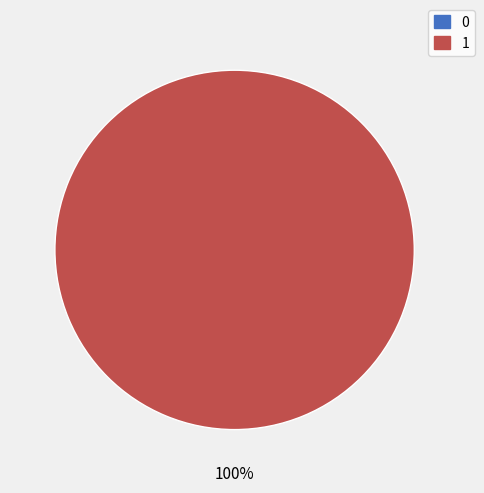

What percentage is the 1 slice, to the nearest percent?

100%